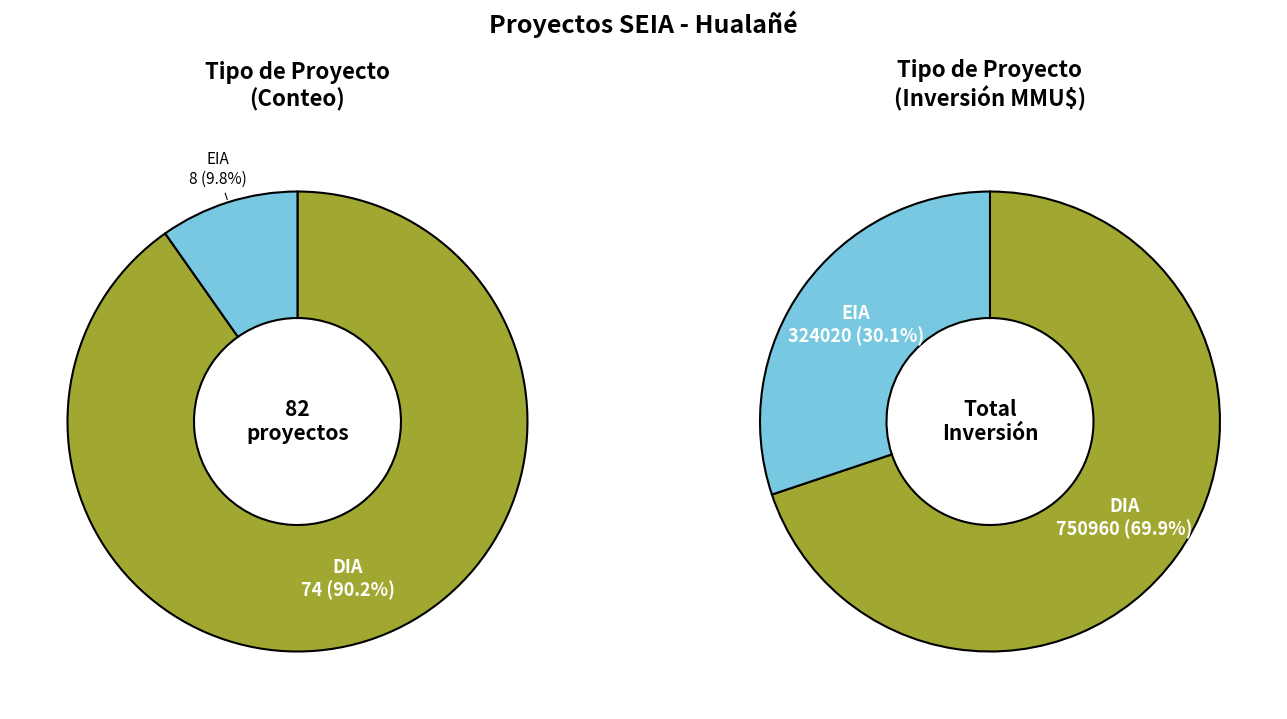

True or false: EIA accounts for 10% of the total.

True